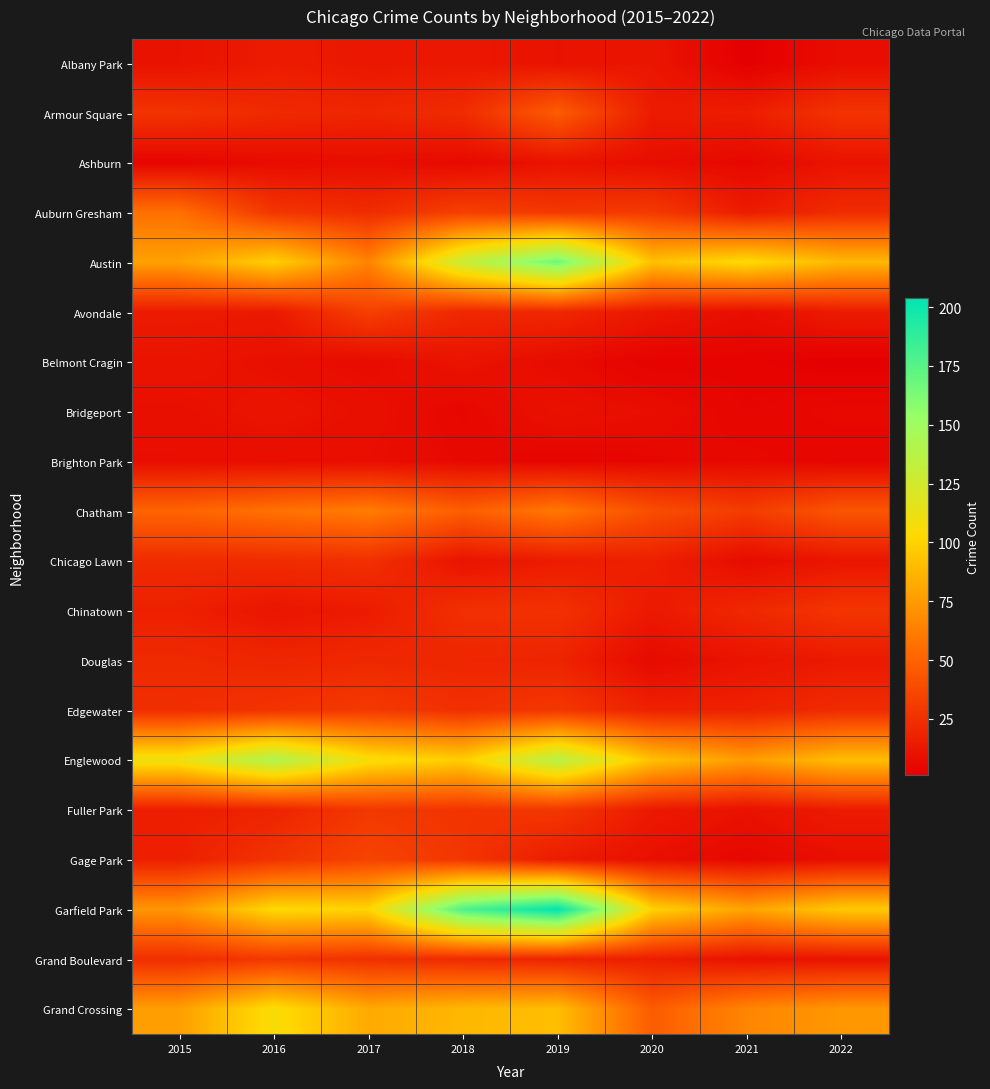

What is the smallest value displayed?

1